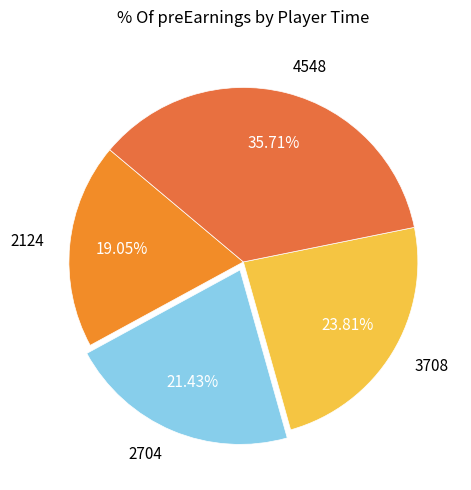

Is it true that 3708 is 24% of the pie?

True